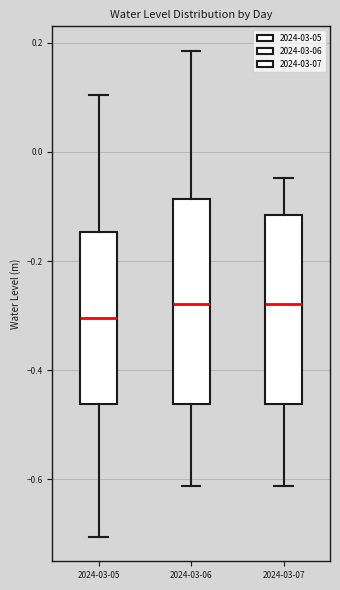

Reading left to right, read every box against the y-axis: the position of its median line, the range the box covers, and the ends of its whiskers. The values are not printed on the chart, so give them approximately, as read against the axis.

2024-03-05: median -0.30, box -0.46 to -0.14, whiskers -0.70 to 0.10
2024-03-06: median -0.28, box -0.46 to -0.08, whiskers -0.62 to 0.18
2024-03-07: median -0.28, box -0.46 to -0.12, whiskers -0.62 to -0.04